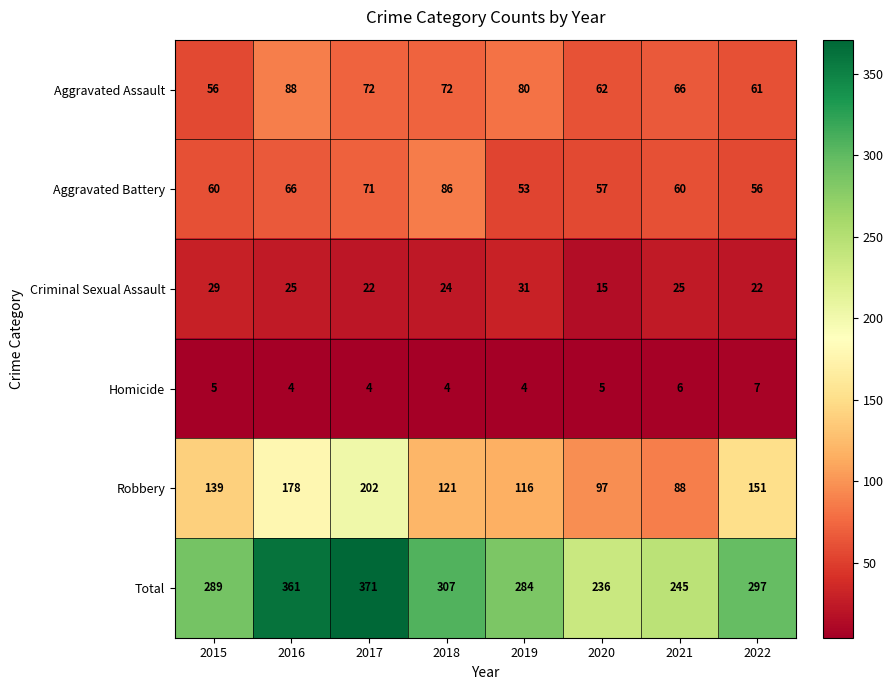

What is the difference between the maximum and minimum values in the Robbery series?

114